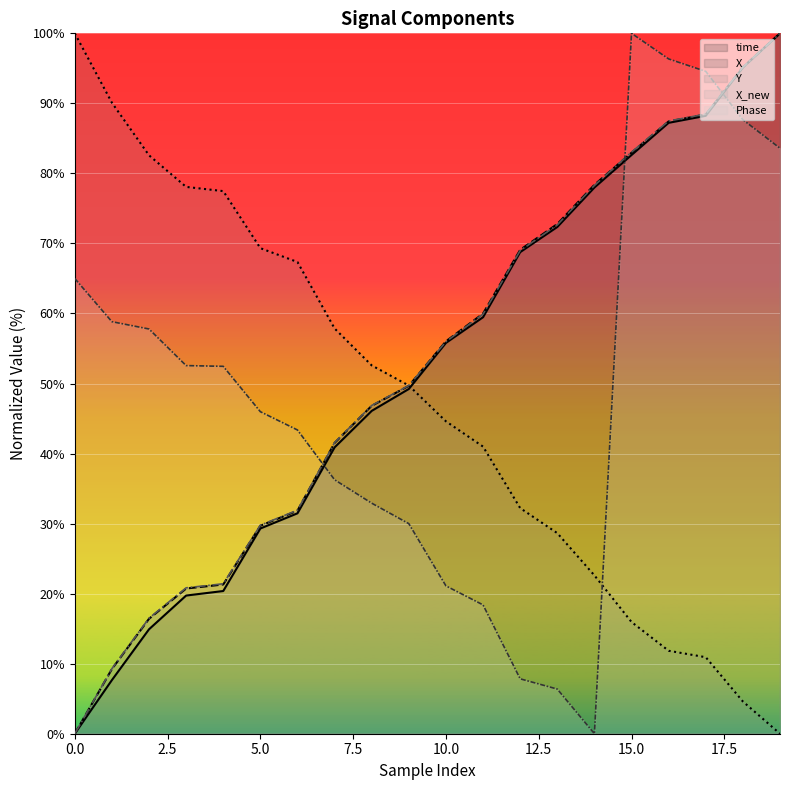

After their last crossing, which series has the higher values: X_new or Y?

X_new